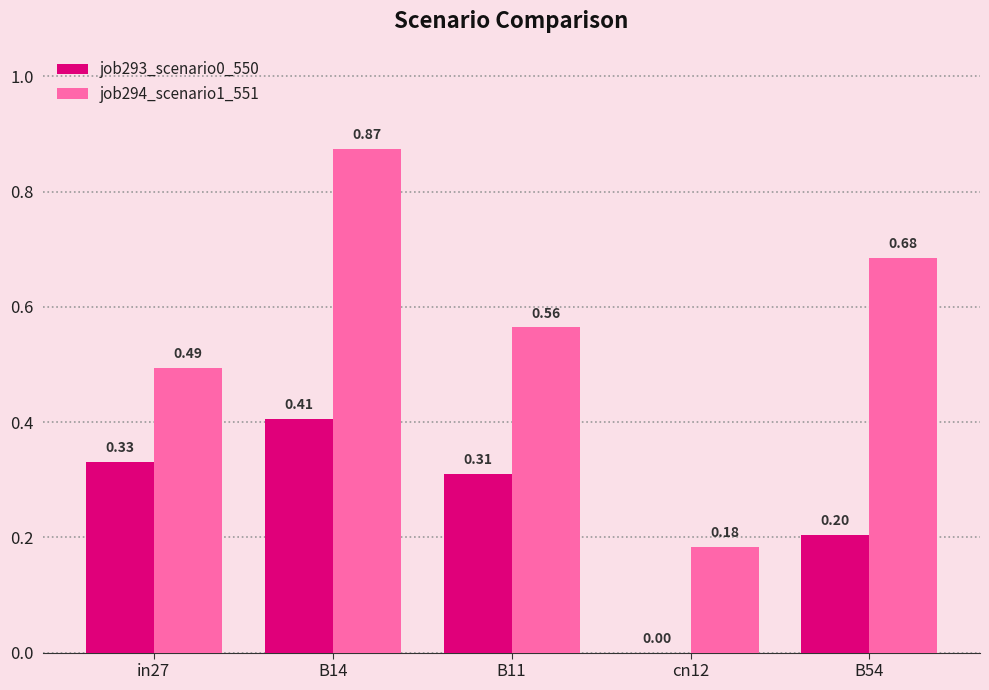

True or false: job293_scenario0_550 has a value of 0.6 at in27.

False